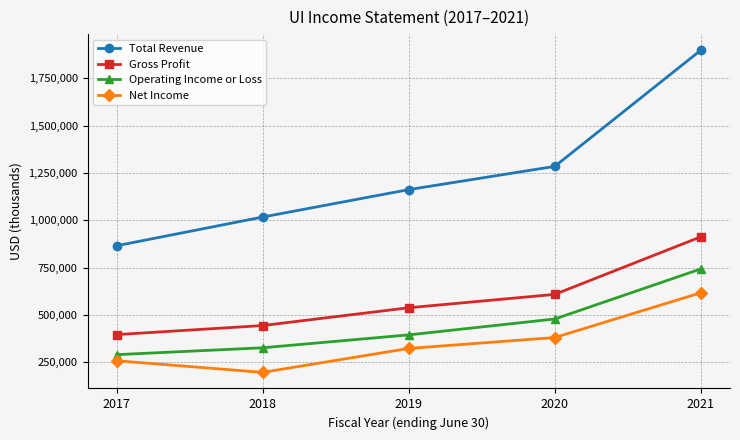

List the labels in order of Gross Profit value, smallest first.

2017, 2018, 2019, 2020, 2021